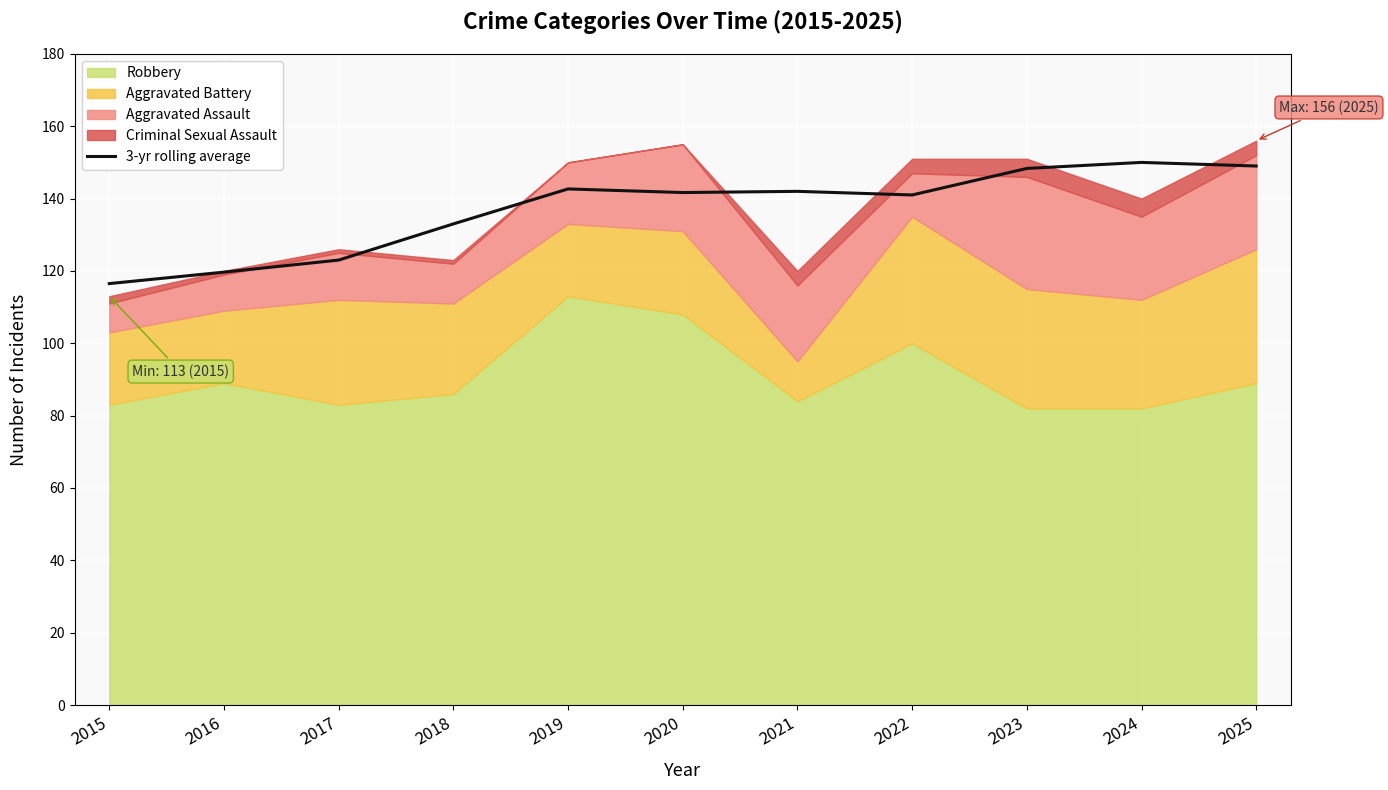

Reading left to right, what are all the values shown in this chart?

116.5	119.7	123.0	133.0	142.7	141.7	142.0	141.0	148.3	150.0	149.0